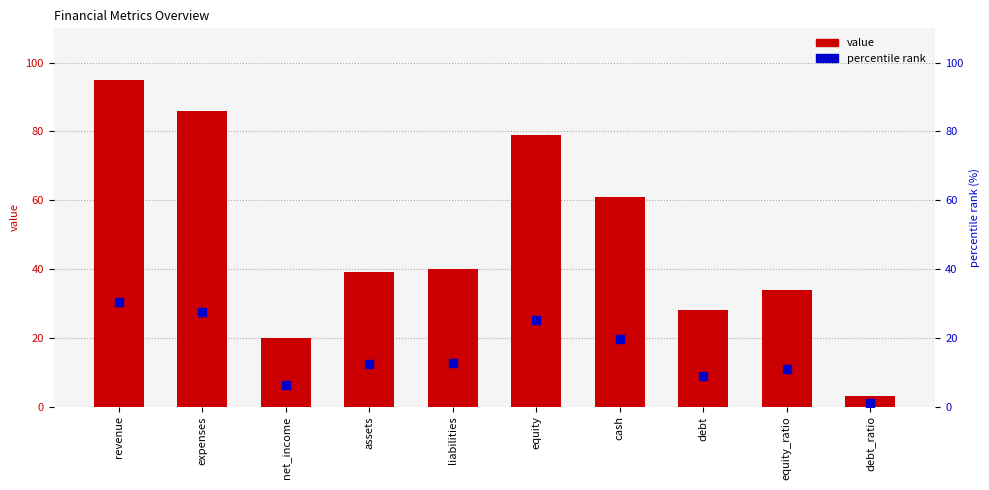

Which series has the largest total across all categories?

value